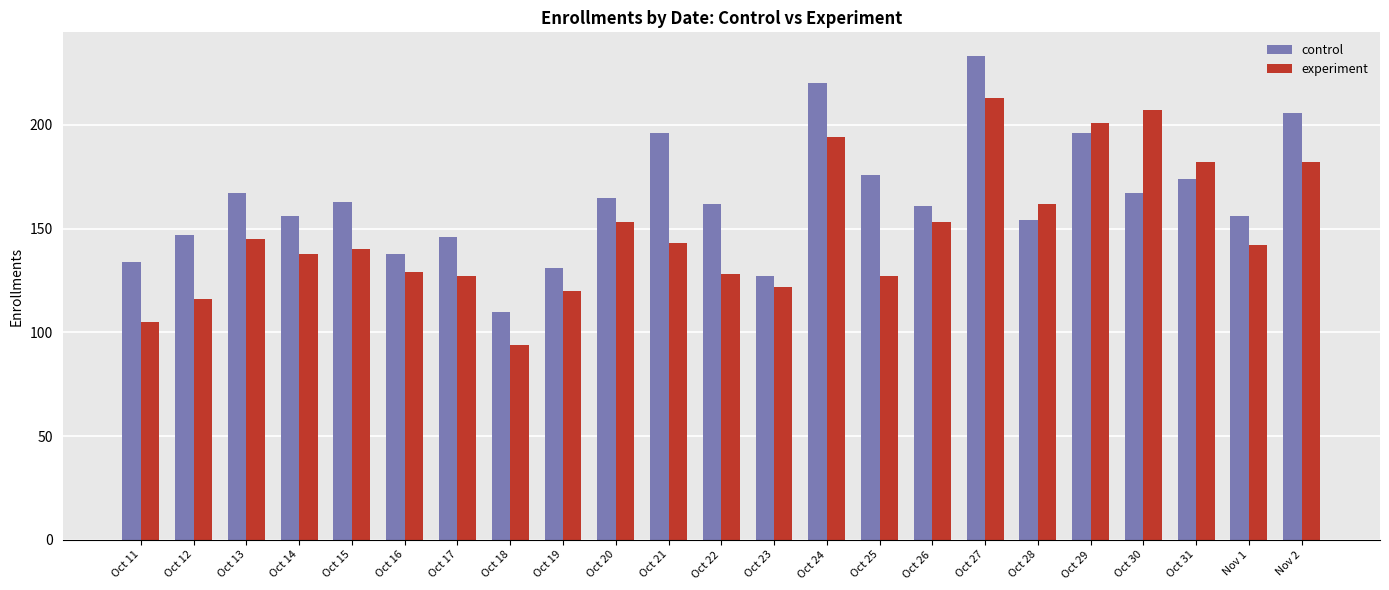

Reading left to right, what are all the values shown in this chart?

control: Oct 11=134	Oct 12=147	Oct 13=167	Oct 14=156	Oct 15=163	Oct 16=138	Oct 17=146	Oct 18=110	Oct 19=131	Oct 20=165	Oct 21=196	Oct 22=162	Oct 23=127	Oct 24=220	Oct 25=176	Oct 26=161	Oct 27=233	Oct 28=154	Oct 29=196	Oct 30=167	Oct 31=174	Nov 1=156	Nov 2=206
experiment: Oct 11=105	Oct 12=116	Oct 13=145	Oct 14=138	Oct 15=140	Oct 16=129	Oct 17=127	Oct 18=94	Oct 19=120	Oct 20=153	Oct 21=143	Oct 22=128	Oct 23=122	Oct 24=194	Oct 25=127	Oct 26=153	Oct 27=213	Oct 28=162	Oct 29=201	Oct 30=207	Oct 31=182	Nov 1=142	Nov 2=182